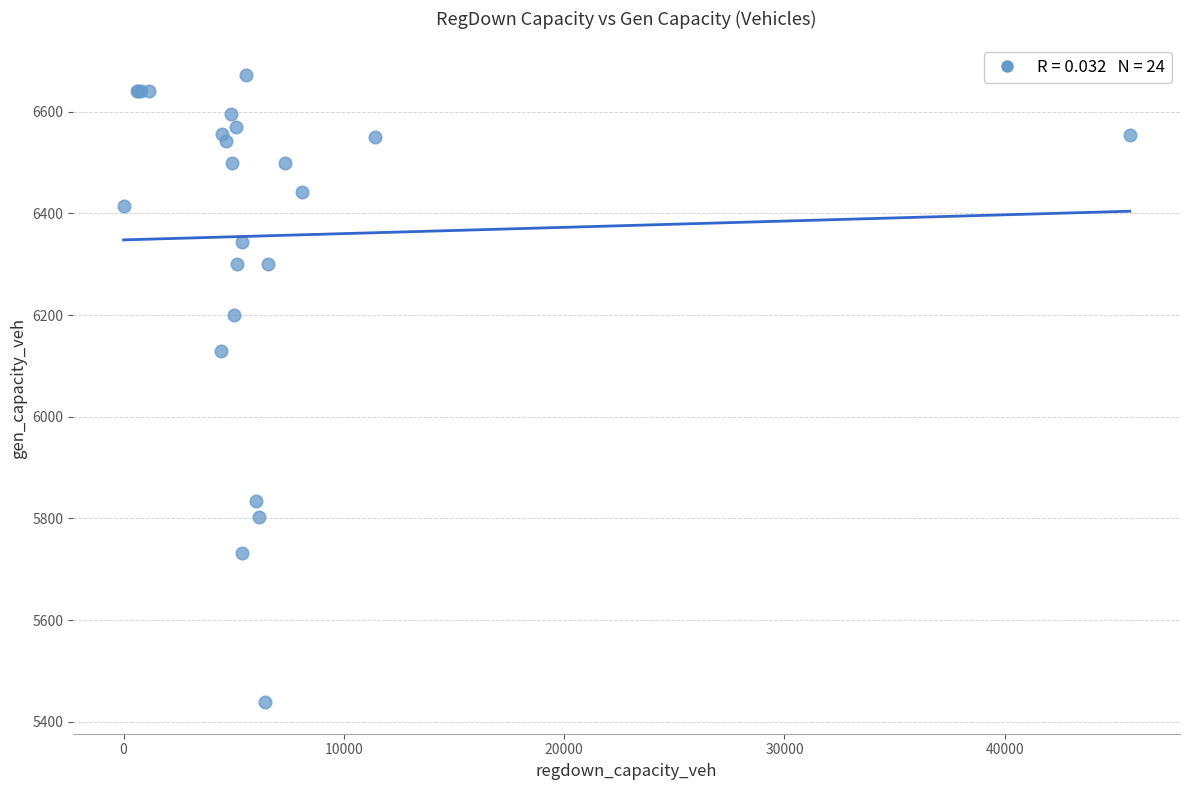

What Y value in the scatter plot is closest to 6054?

6130.1